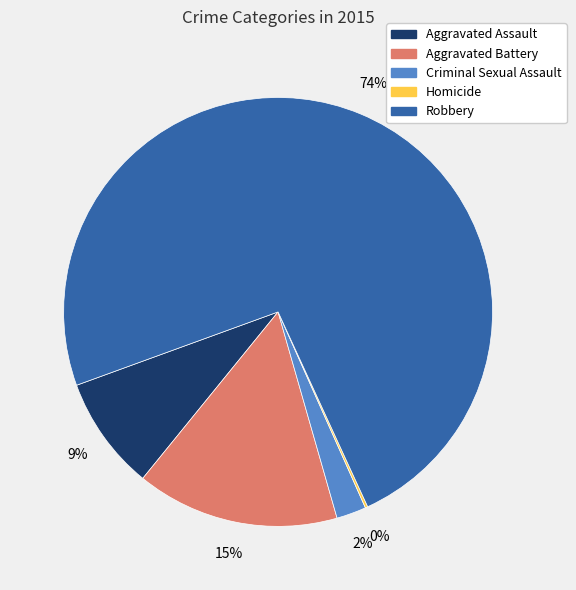

Between Aggravated Assault and Criminal Sexual Assault, which is larger?

Aggravated Assault